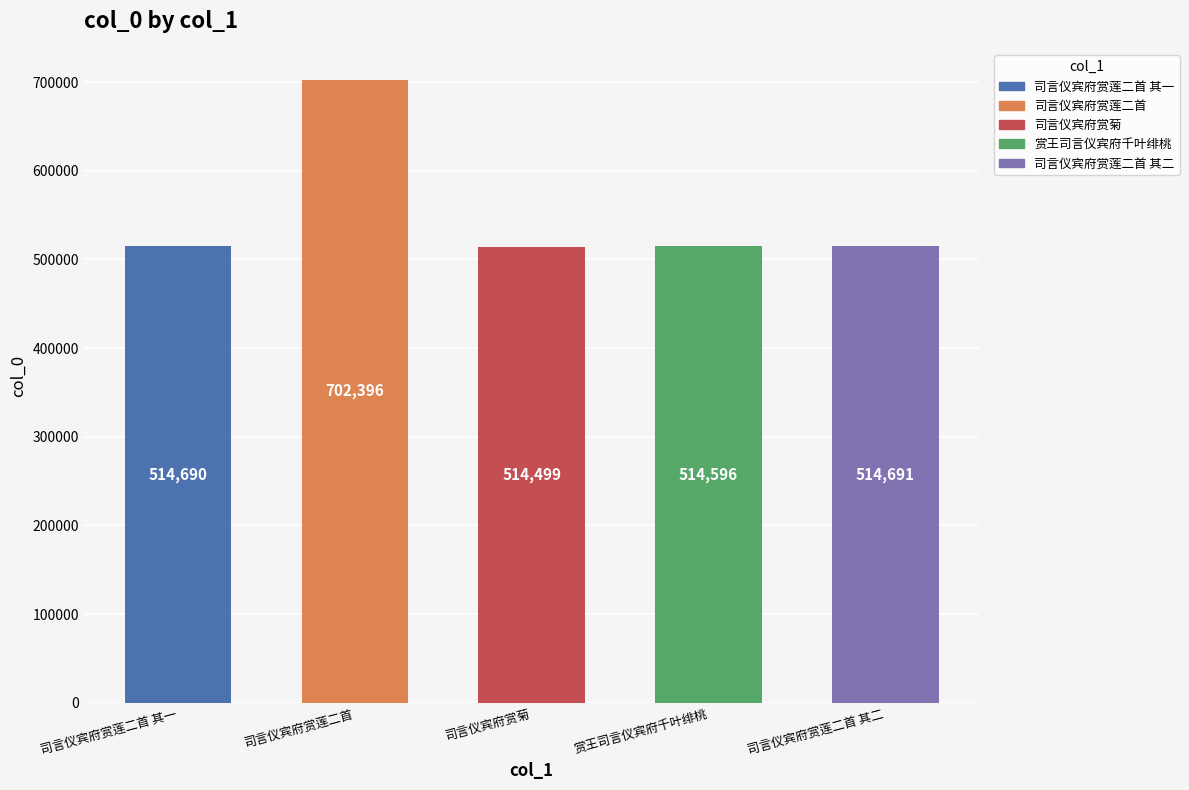

What is the sum of all values?

2760872